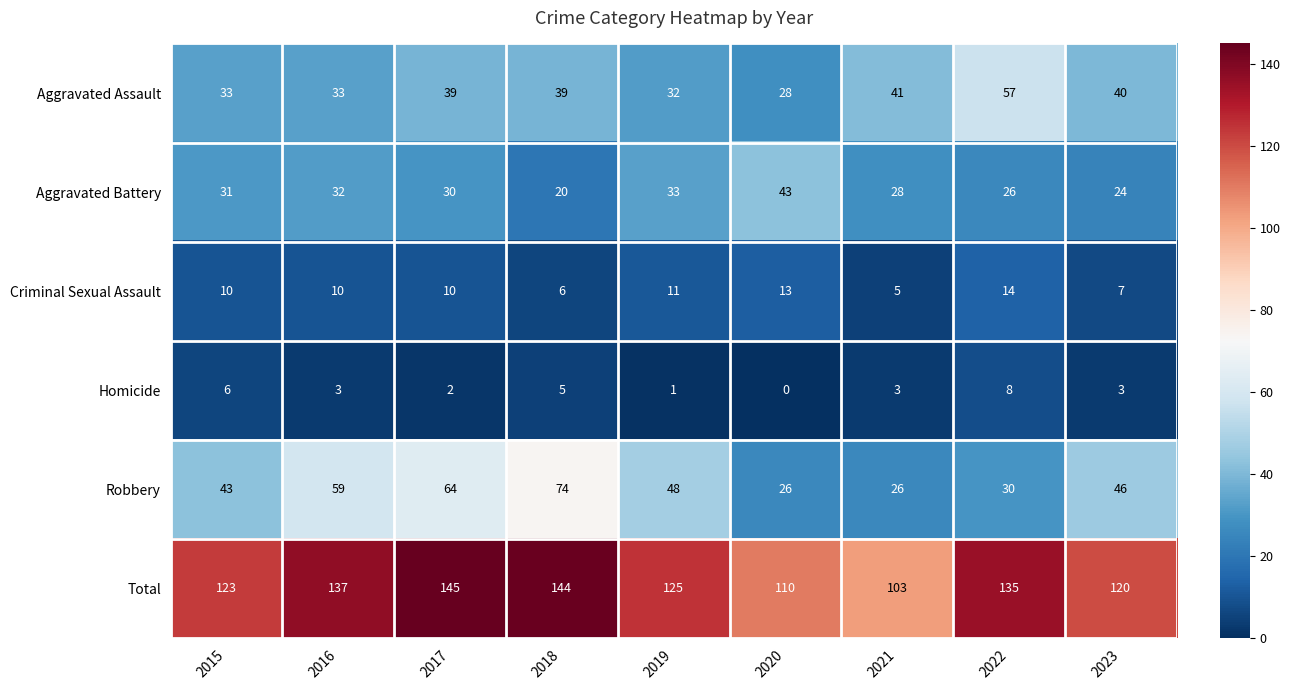

Rank the series by their maximum value, from lowest to highest.

Homicide, Criminal Sexual Assault, Aggravated Battery, Aggravated Assault, Robbery, Total